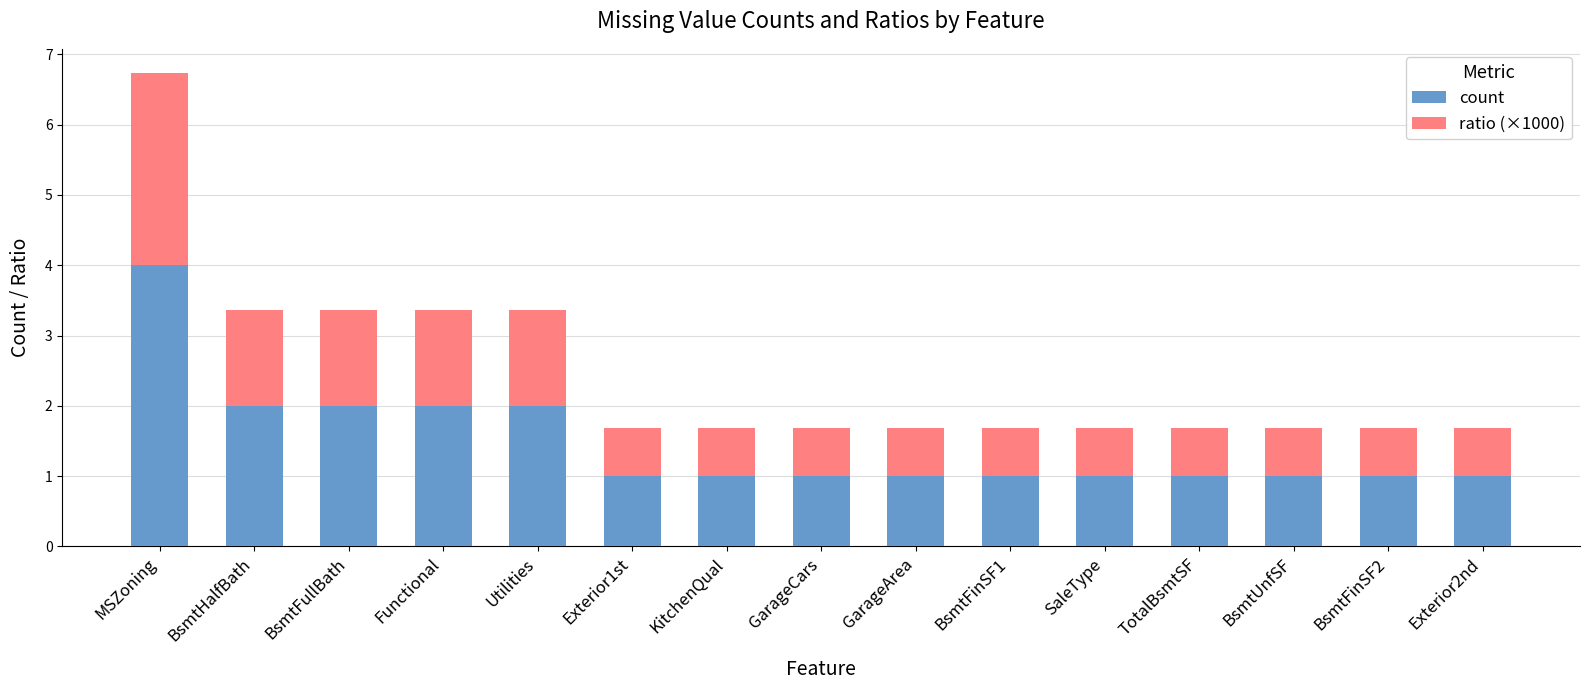

What is the highest value of the count series?

4.0